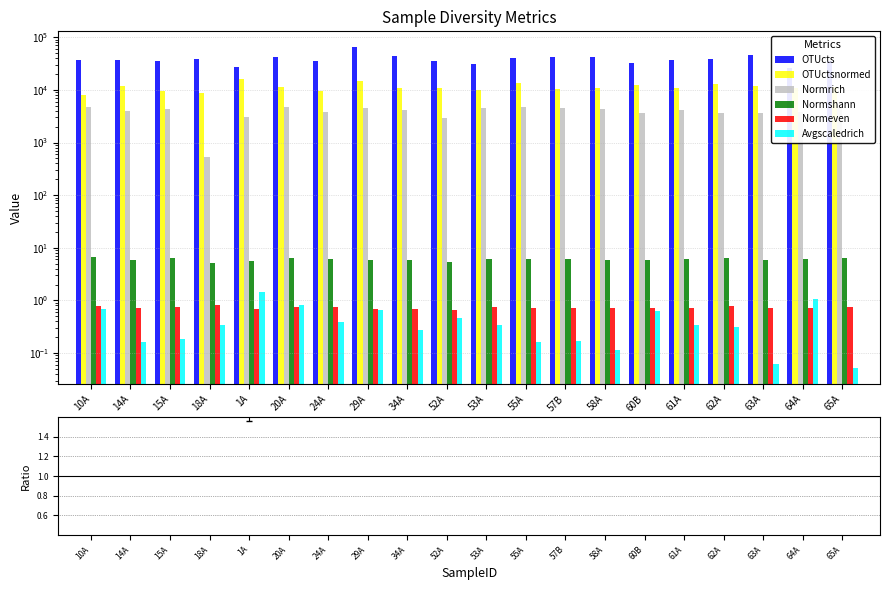

Which category has the lowest value in the Normeven series?

52A